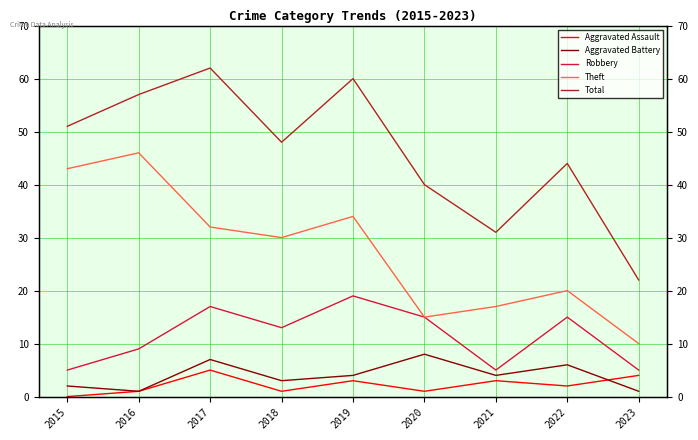

At which category does the chart reach its peak across all series?

2017